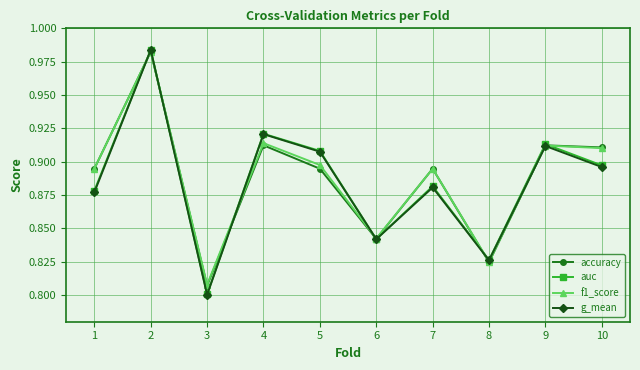

True or false: accuracy and auc cross at least once.

True